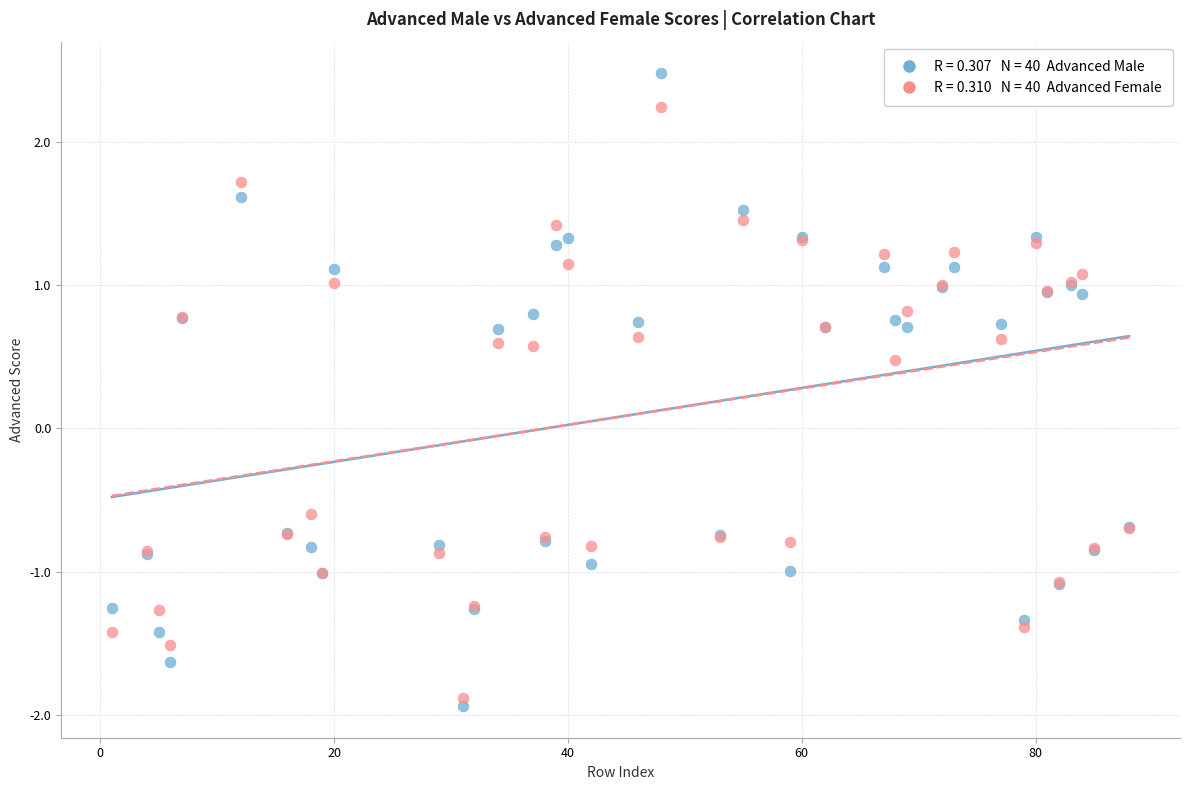

Across all series, what Y value is closest to 0?

0.5